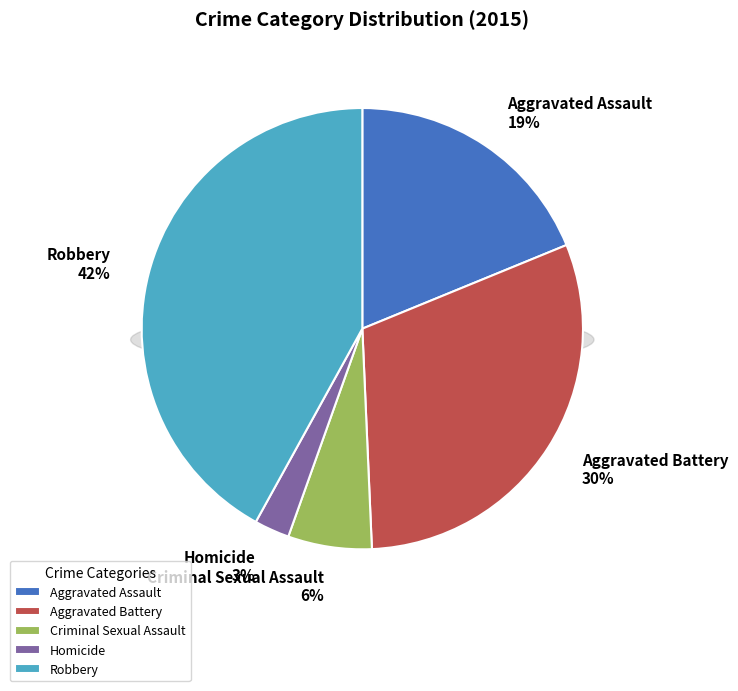

Rank the categories by value from highest to lowest.

Robbery, Aggravated Battery, Aggravated Assault, Criminal Sexual Assault, Homicide